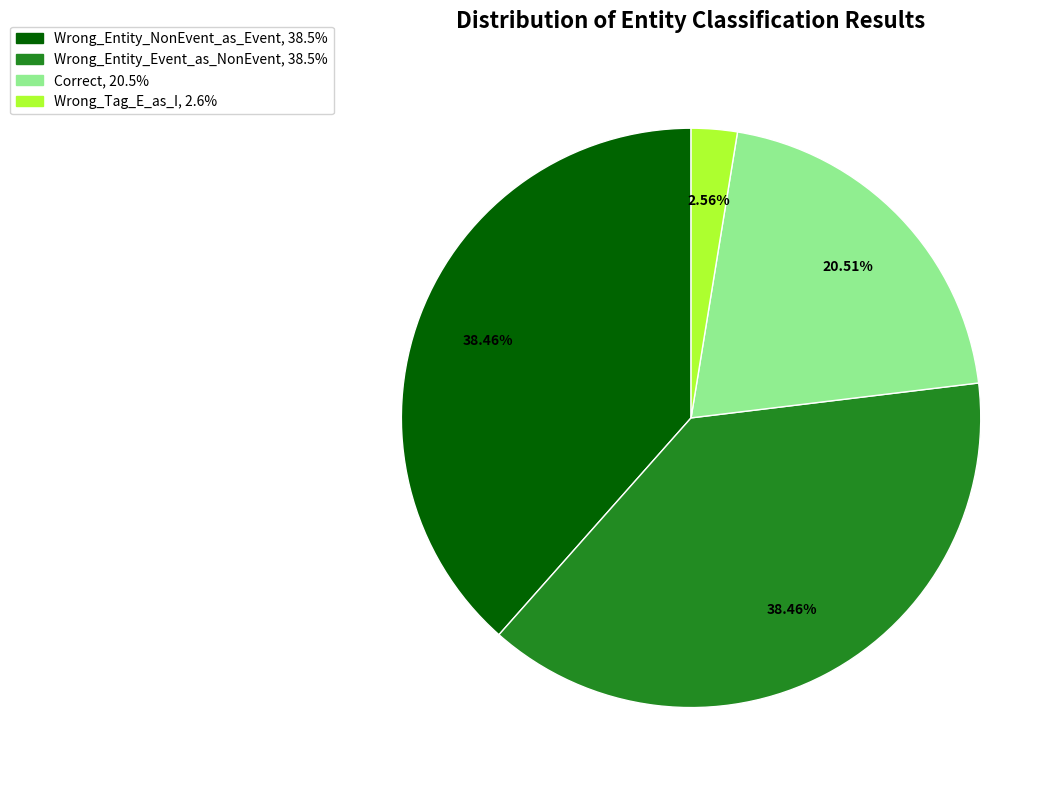

Which category has the smallest portion of the pie?

Wrong_Tag_E_as_I